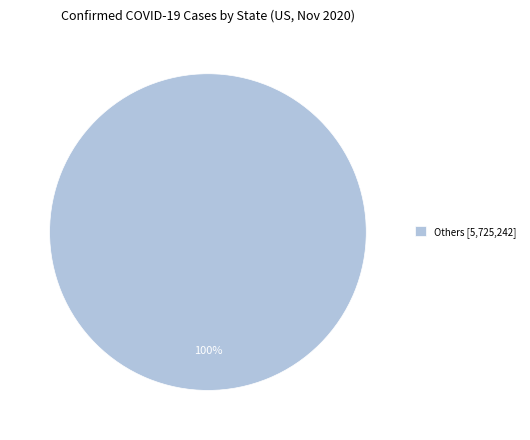

Rank the categories by value from highest to lowest.

Others [5,725,242]